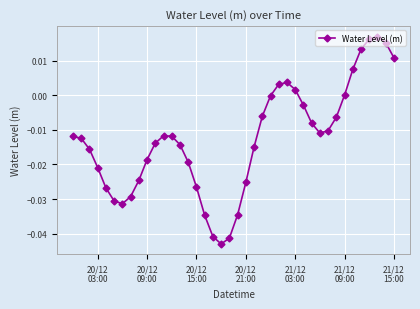

How many points are lower than both their immediate neighbors (excluding endpoints)?

3